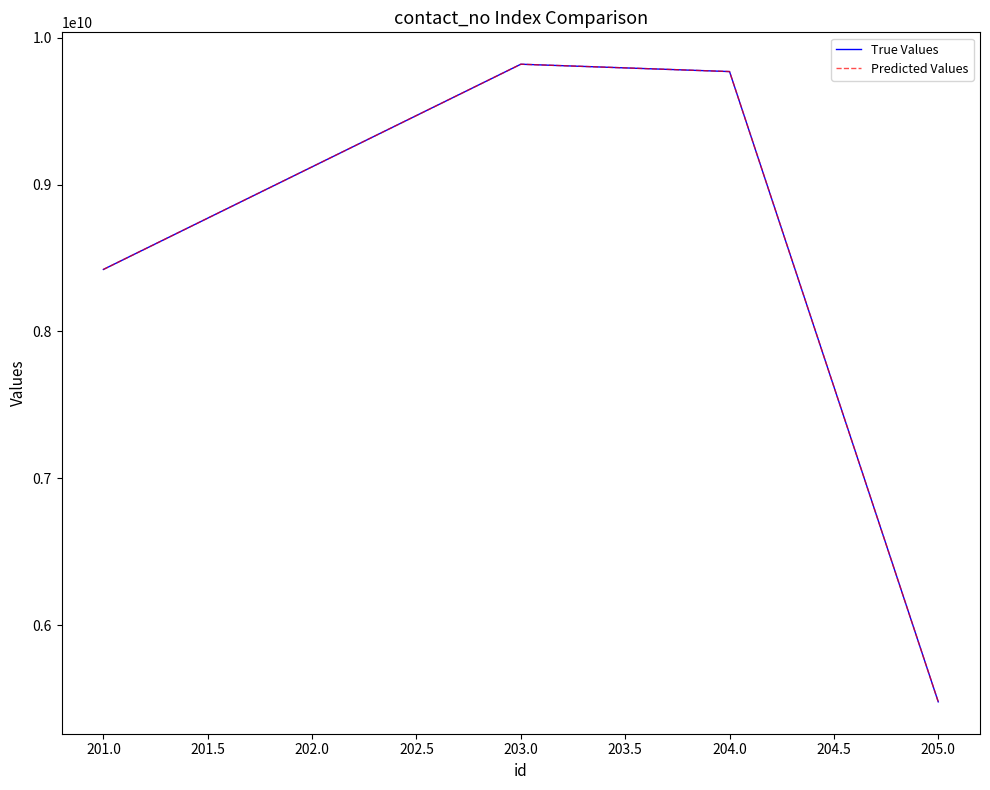

How many lines are shown in the chart?

2